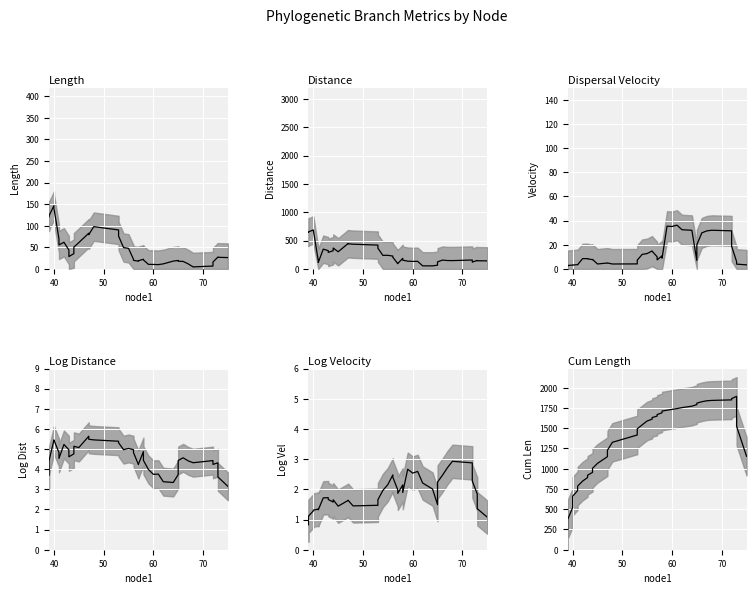

What is the maximum value shown in the chart?

1893.7